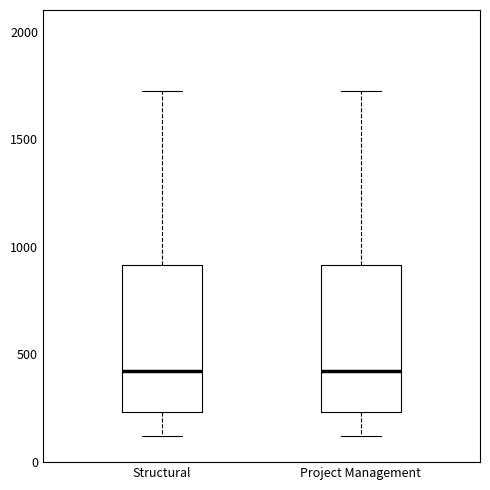

Reading left to right, transcribe this box plot: for each box, give where its median line is, the range the box spans, and where its two whiskers end, as read against the y-axis. The values are not printed on the chart, so give them approximately, as read against the axis.

Structural: median 400, box 250 to 900, whiskers 100 to 1700
Project Management: median 400, box 250 to 900, whiskers 100 to 1700